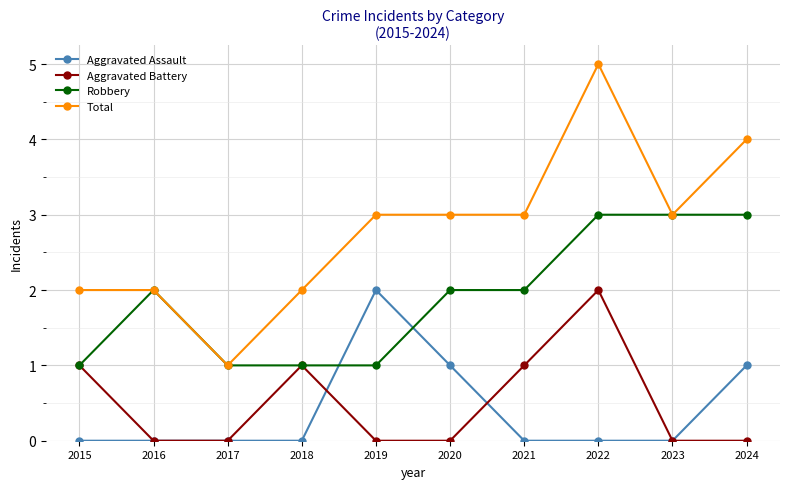

At 2019, list the series in order from largest to smallest.

Total, Aggravated Assault, Robbery, Aggravated Battery